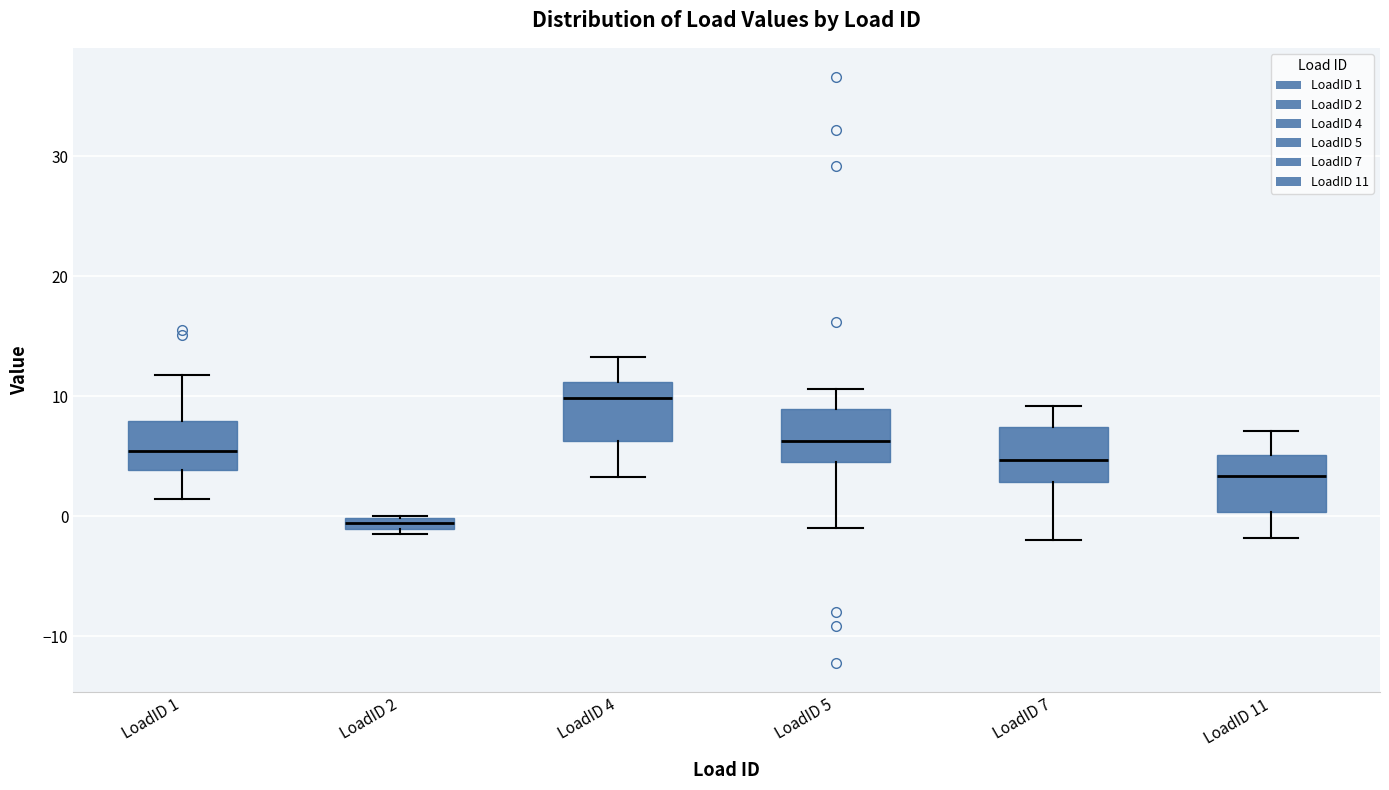

Which box has the highest median line?

LoadID 4